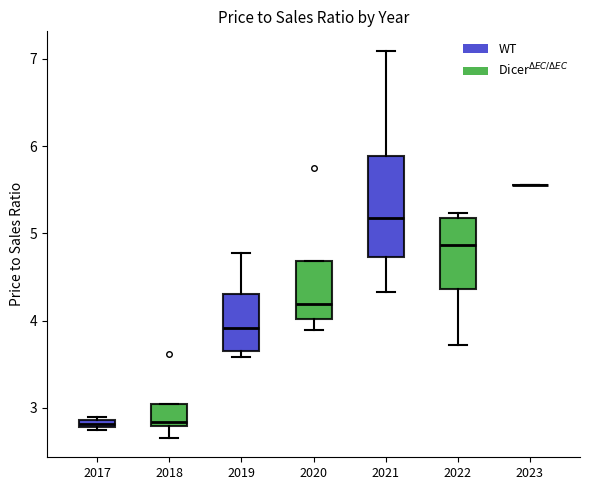

Where does the median line of the box at x = 2021 sit on the y-axis? The values are not printed on the chart, so give them approximately, as read against the axis.

5.2